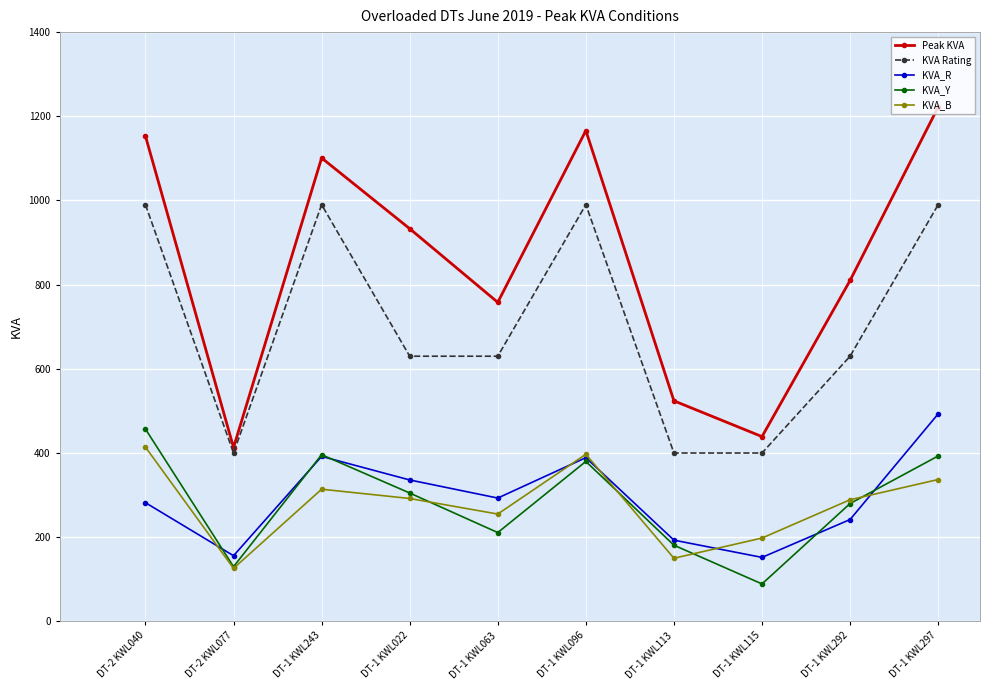

True or false: Peak KVA has more than 0 interior local peaks.

True